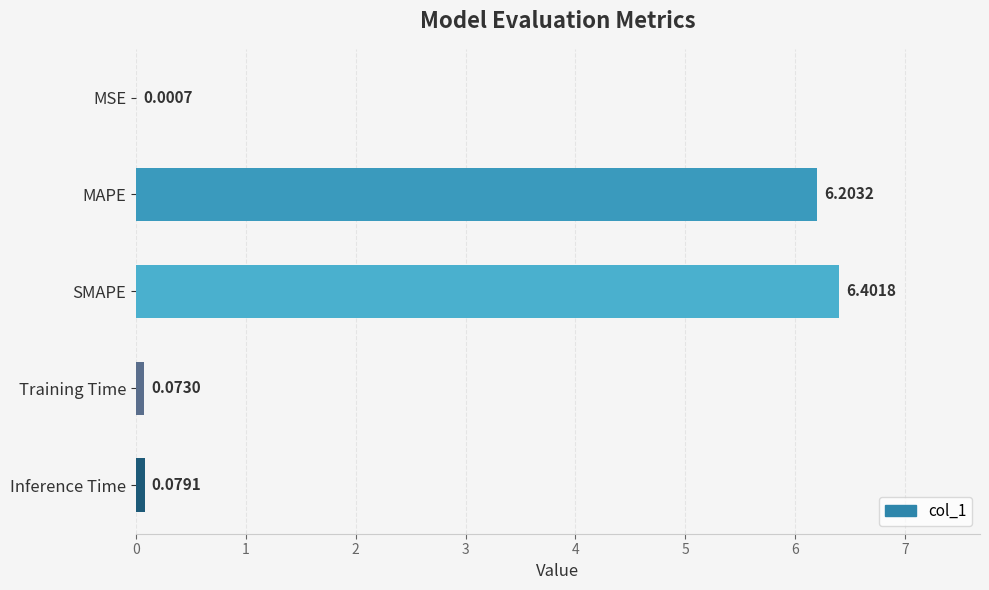

Where is the data nearest to the value 3?

Inference Time